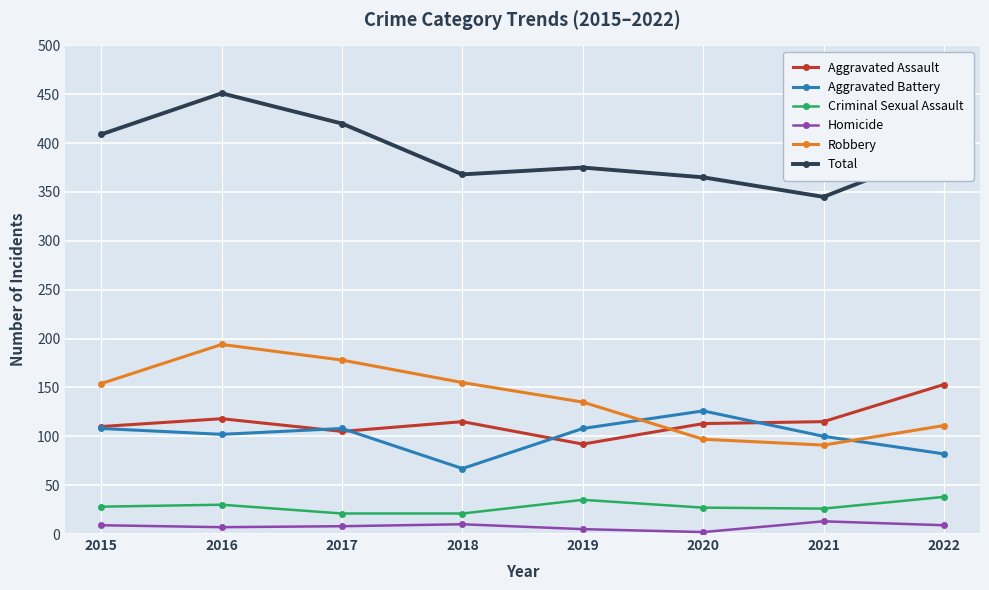

What is the value of the Aggravated Battery point at the 5th from the left?

108